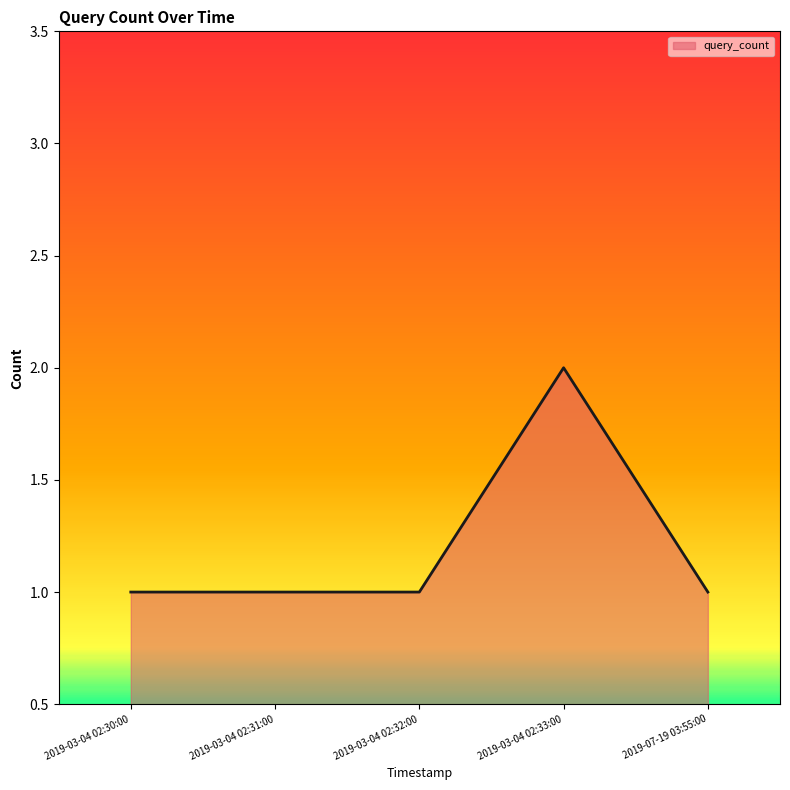

Is it true that the value at 2019-03-04 02:32:00 is 2?

False